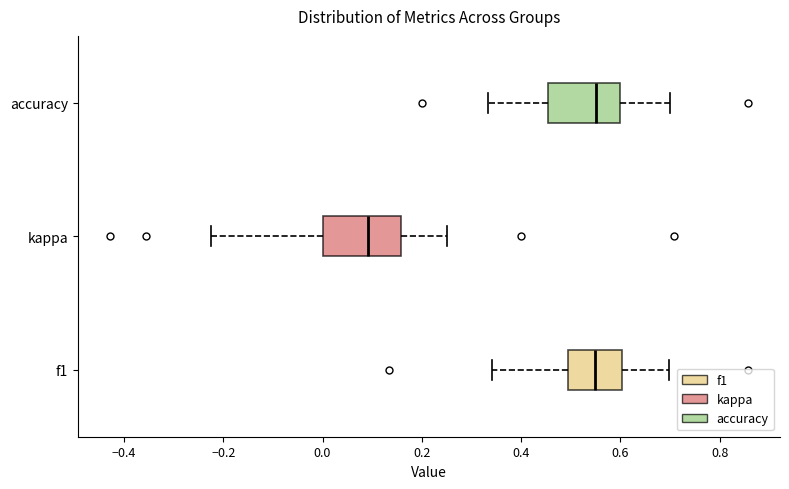

Reading bottom to top, read every box against the x-axis: the position of its median line, the range the box covers, and the ends of its whiskers. The values are not printed on the chart, so give them approximately, as read against the axis.

f1: median 0.54, box 0.50 to 0.60, whiskers 0.34 to 0.70
kappa: median 0.10, box 0.00 to 0.16, whiskers -0.22 to 0.26
accuracy: median 0.56, box 0.46 to 0.60, whiskers 0.34 to 0.70